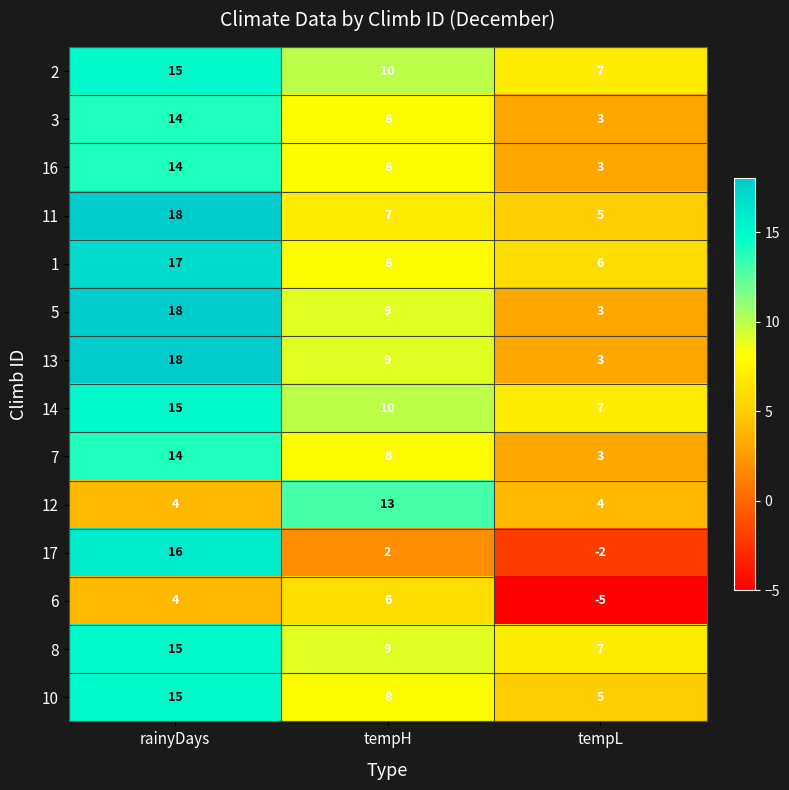

At which label does 10 first exceed 8?

rainyDays